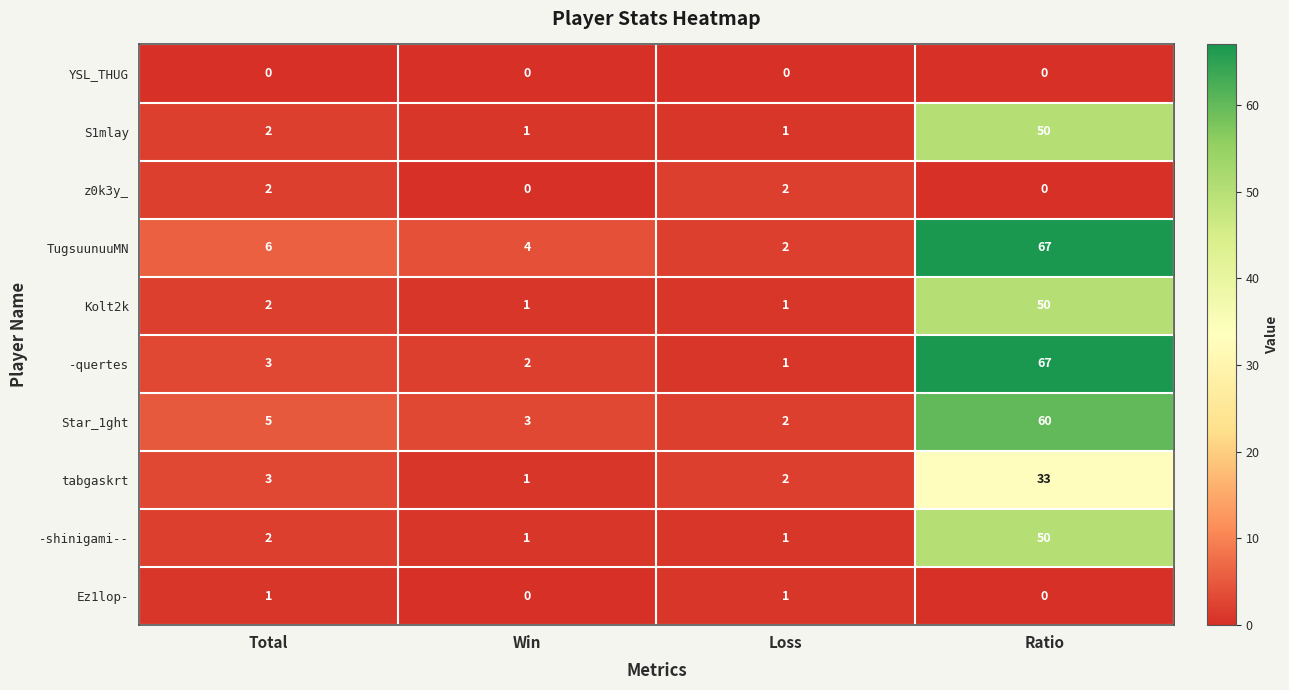

What is the average value of the Star_1ght series?

18